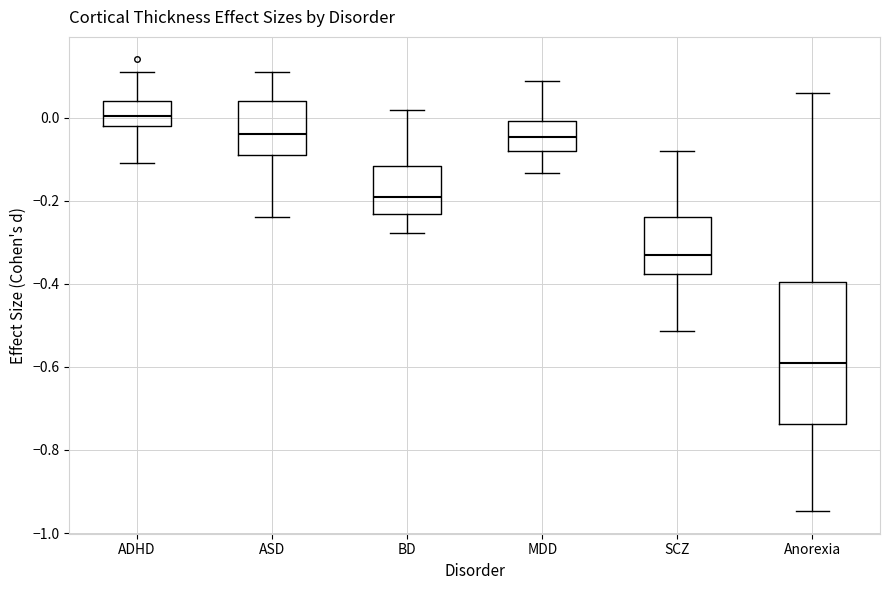

Comparing the boxes themselves (not the whiskers), which one is the tallest?

Anorexia